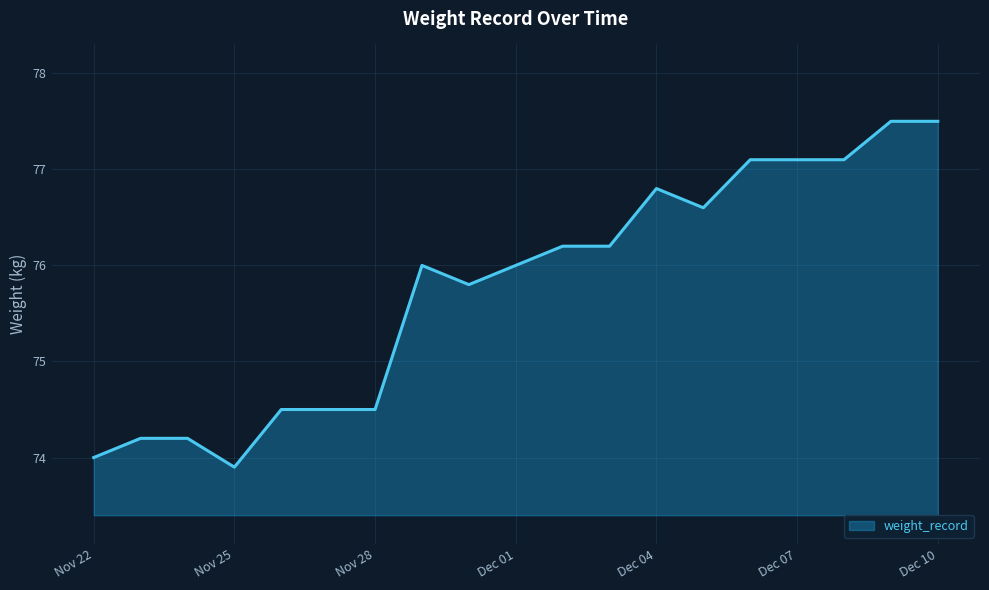

What is the smallest value displayed?

73.9